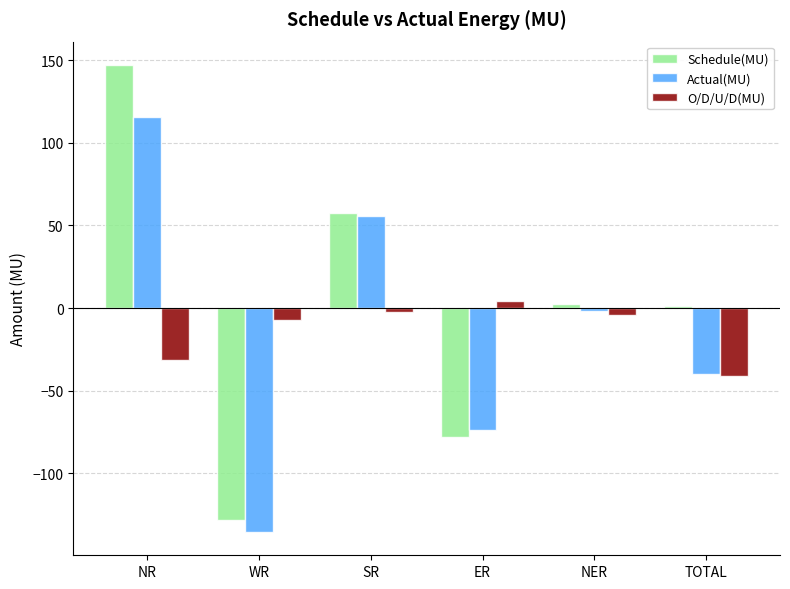

What is the difference between the highest and lowest values at SR?

59.9